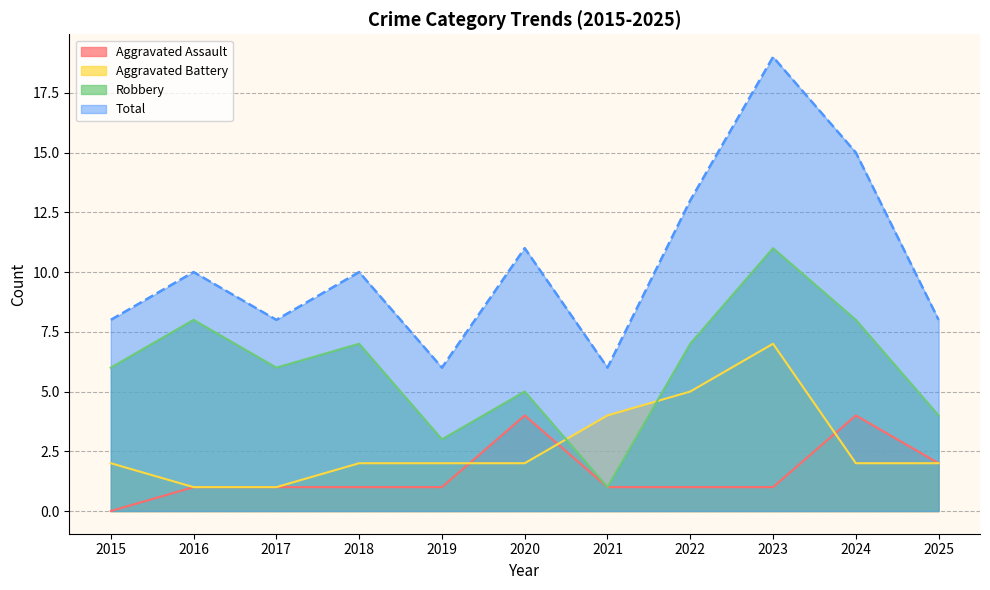

Between 2016 and 2023, which is larger?

2016